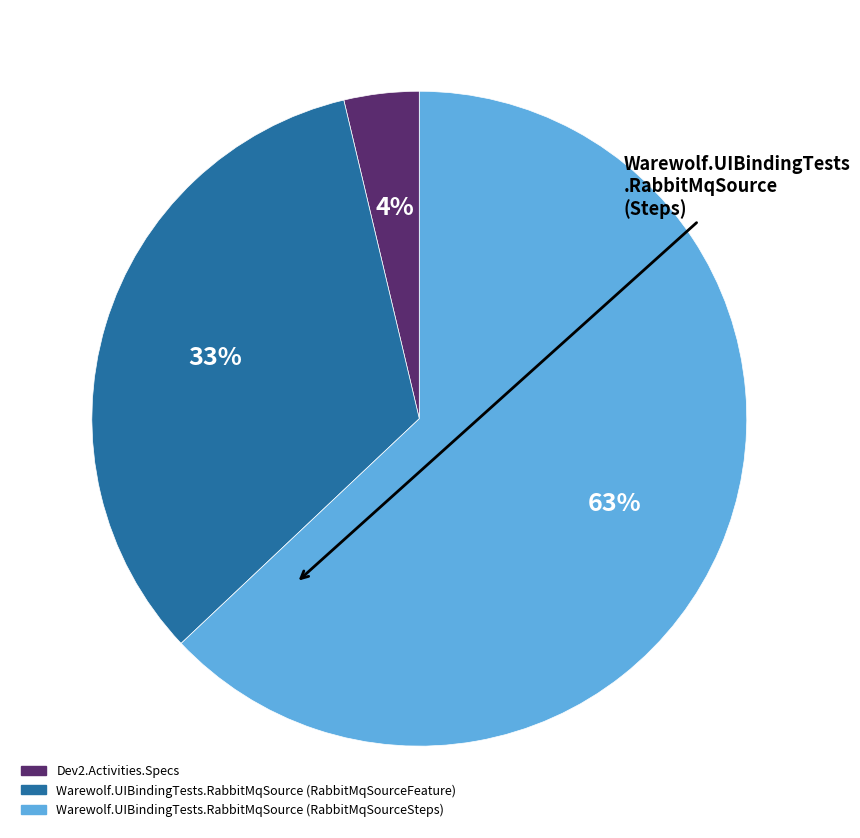

To the nearest percent, what percentage of the pie is Warewolf.UIBindingTests.RabbitMqSource (RabbitMqSourceFeature)?

33%